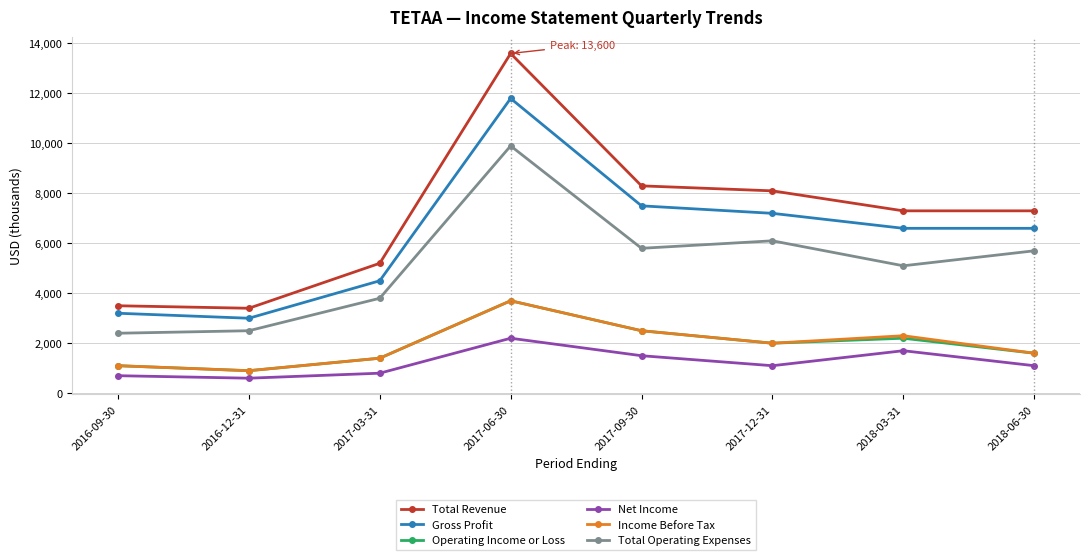

How many distinct data groups are displayed?

6